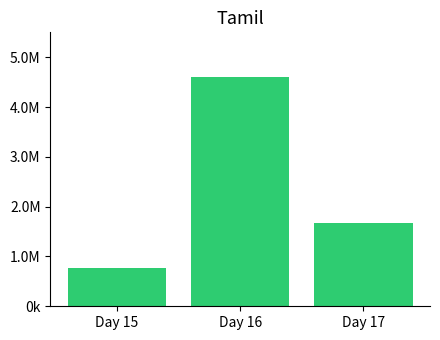

Which has a higher value, Day 17 or Day 15?

Day 17